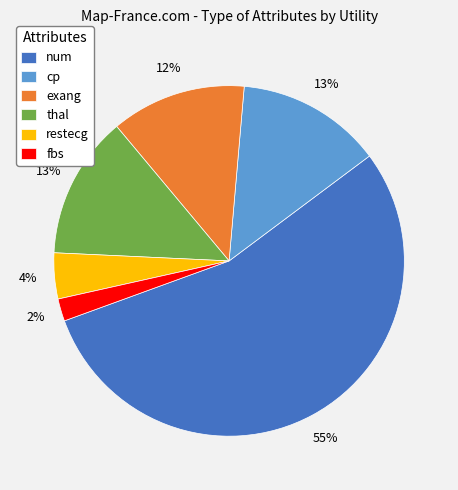

To the nearest percent, what is the combined percentage of restecg and thal?

17%